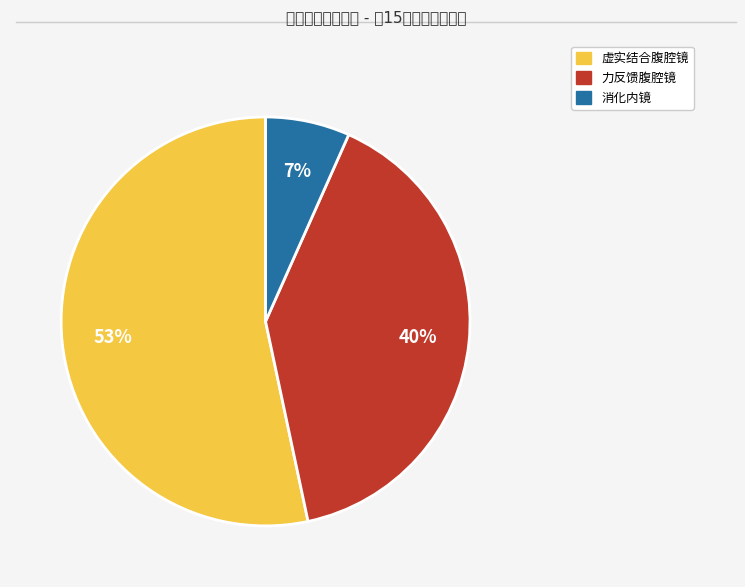

Which category has the smallest portion of the pie?

消化内镜